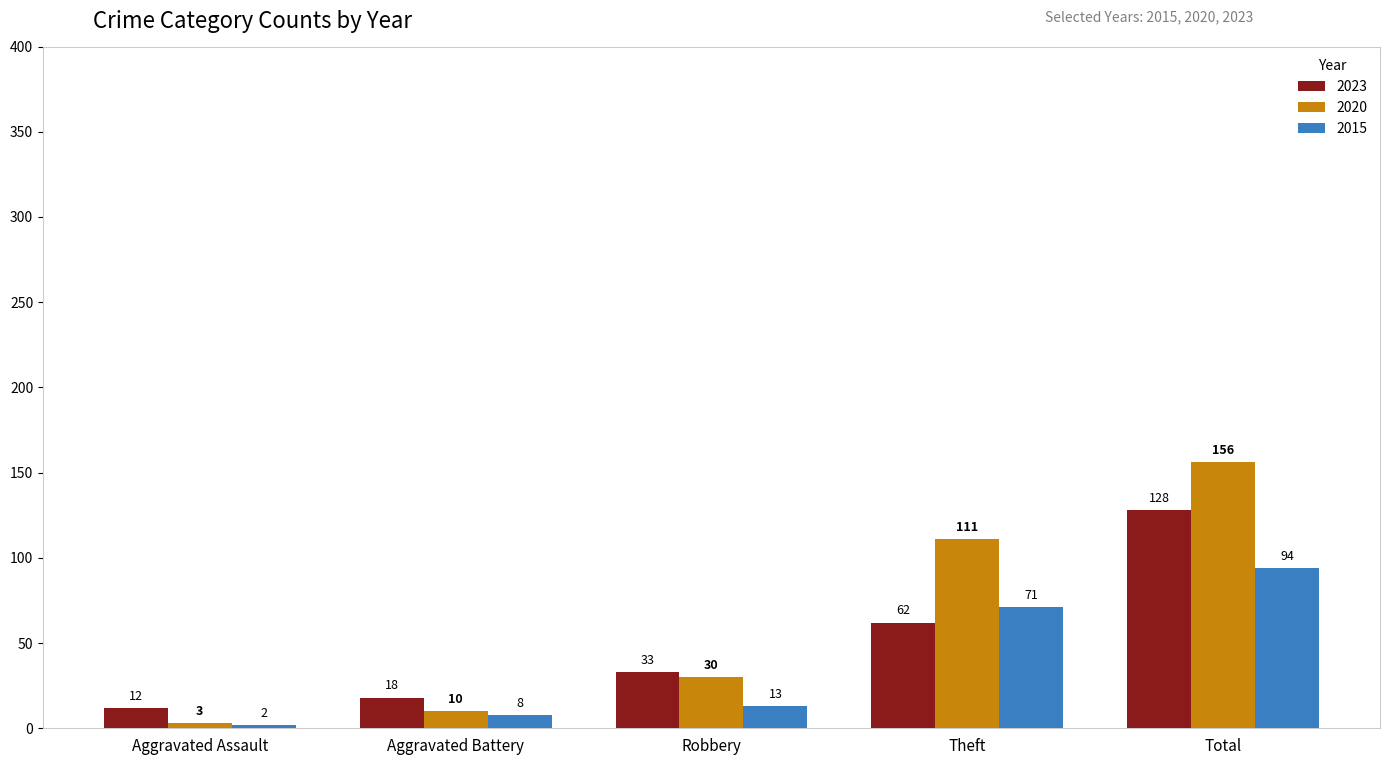

True or false: 2020 has a value of 10 at Aggravated Battery.

True